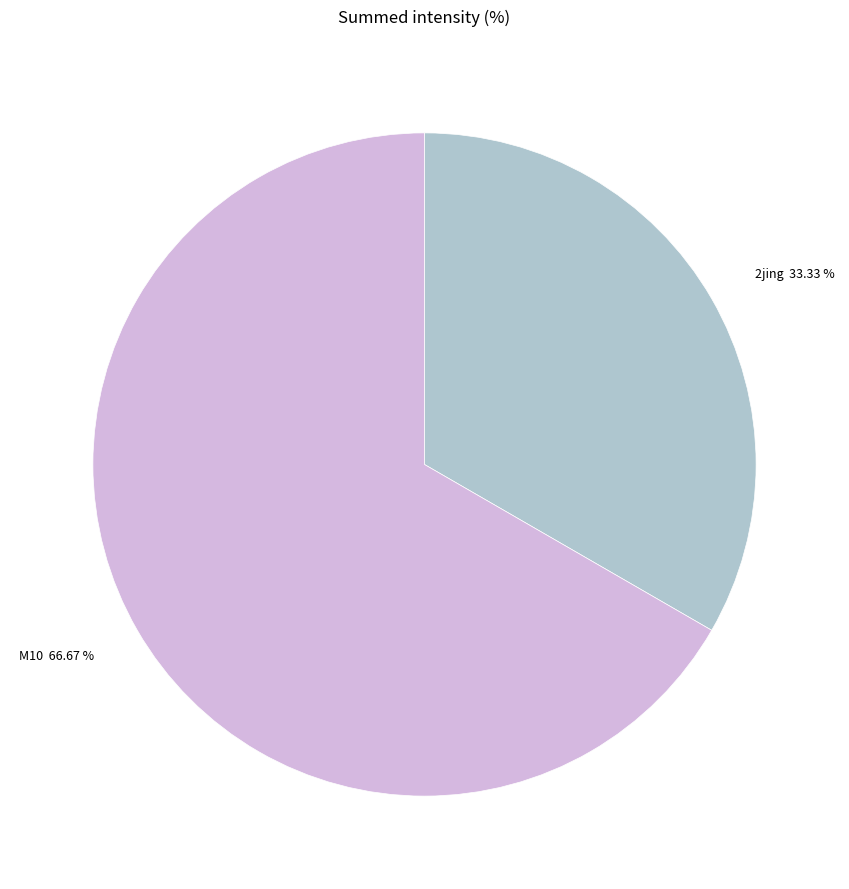

How much of the chart is everything except M10?

33.3%